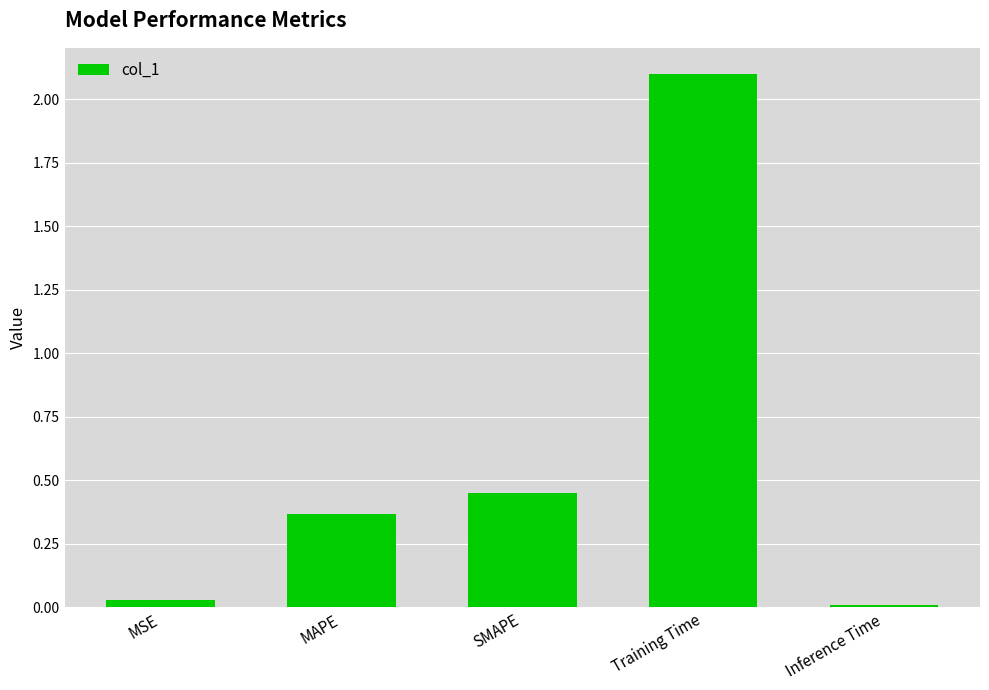

What is the label of the 5th bar from the left?

Inference Time